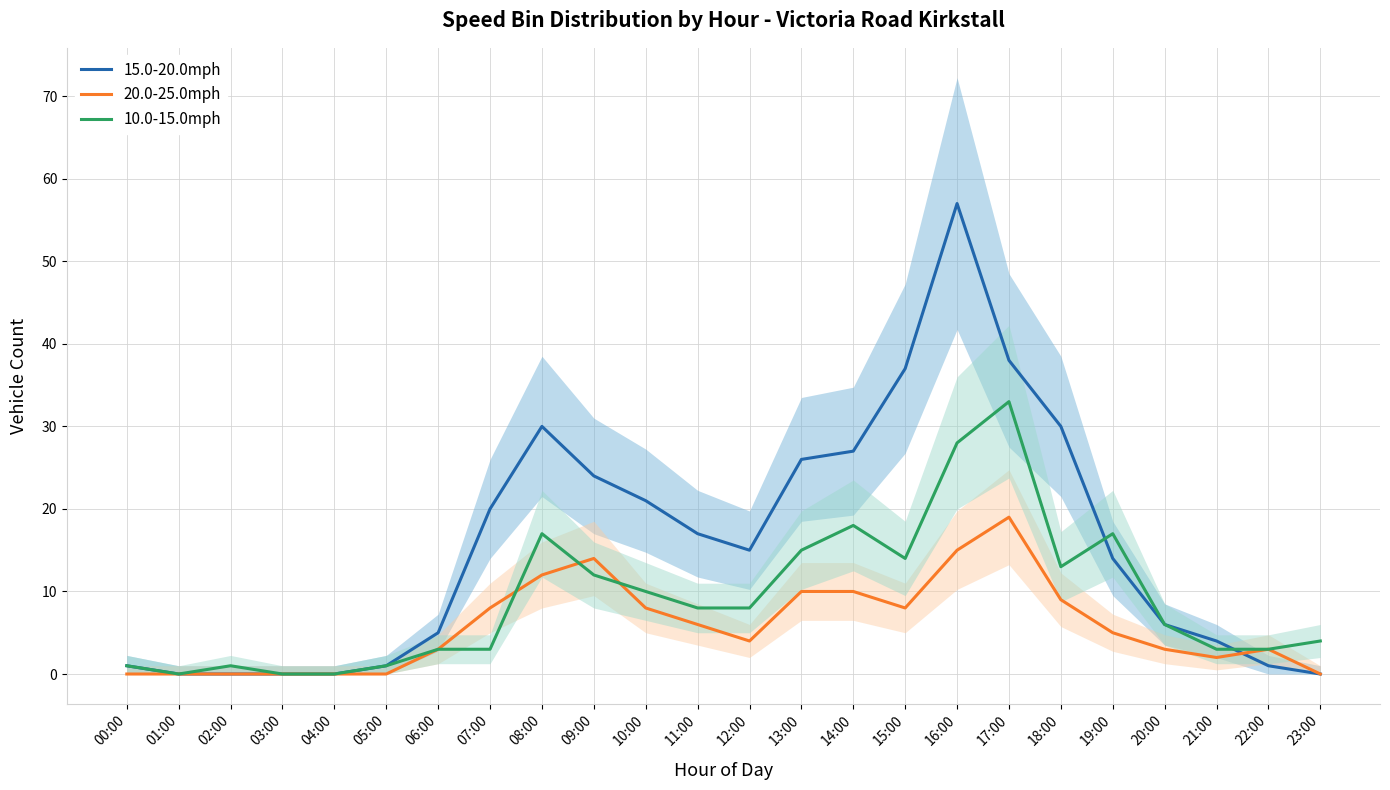

List the labels in order of 20.0-25.0mph value, largest first.

17:00, 16:00, 09:00, 08:00, 13:00, 14:00, 18:00, 07:00, 10:00, 15:00, 11:00, 19:00, 12:00, 06:00, 20:00, 22:00, 21:00, 00:00, 01:00, 02:00, 03:00, 04:00, 05:00, 23:00